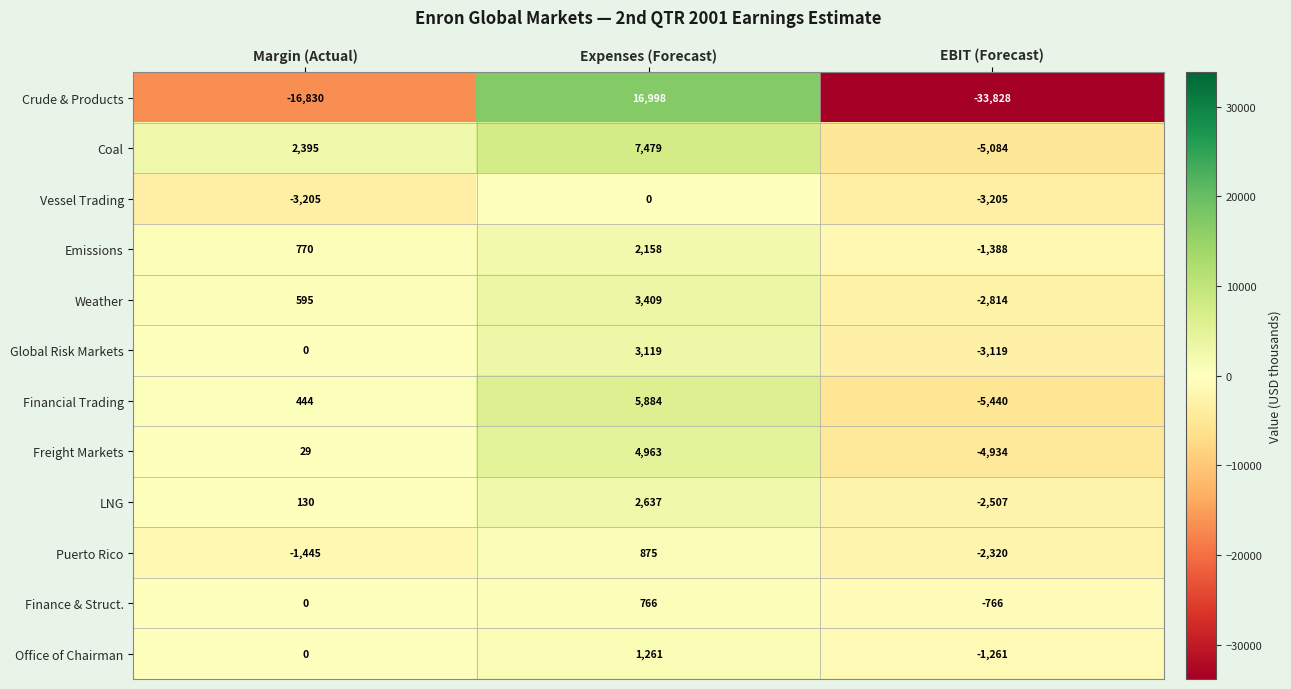

Which category has the lowest value across all series?

EBIT (Forecast)